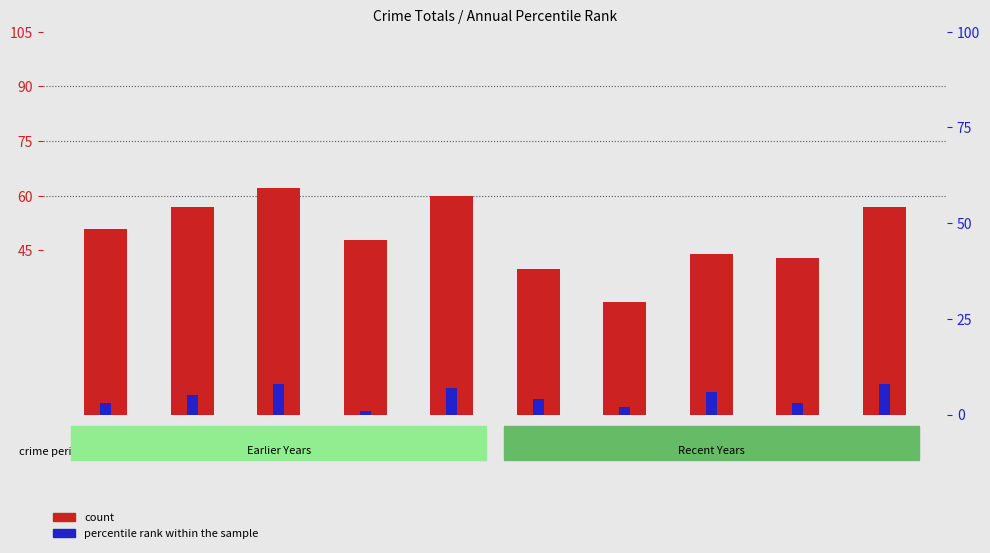

What is the value of the count bar at the 6th from the left?

40